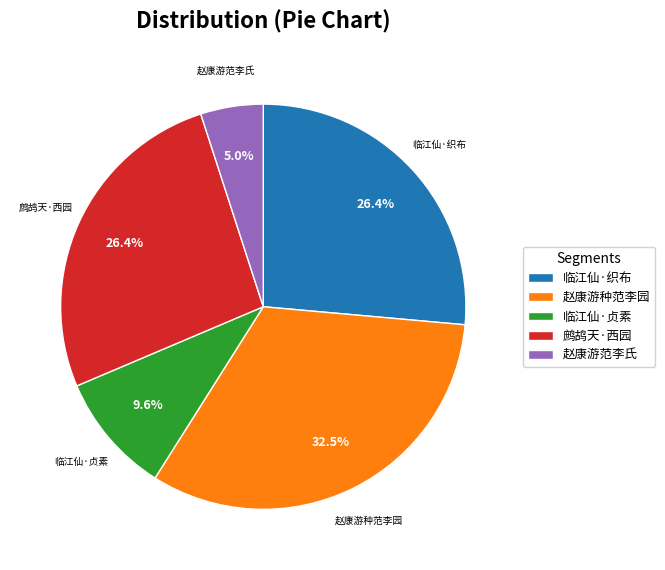

What is the ratio of the value at 鹧鸪天·西园 to the value at 赵康游范李氏?

5.3